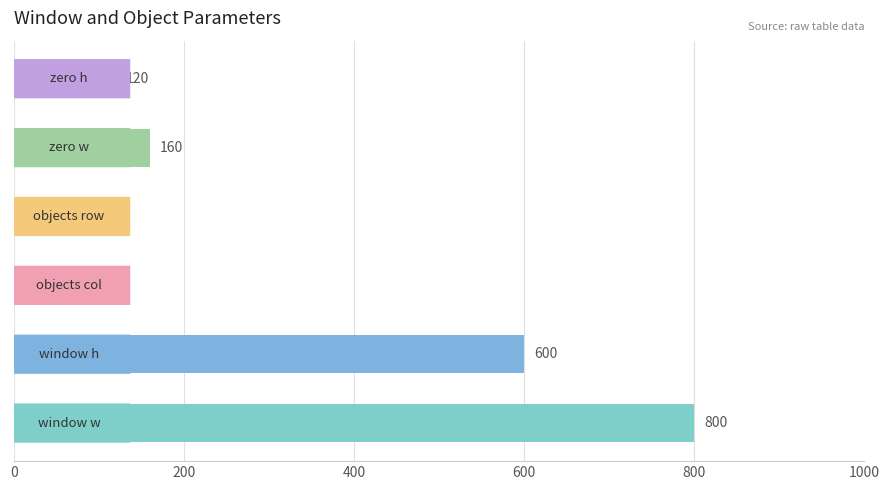

What is the difference between the second highest and minimum values?

595